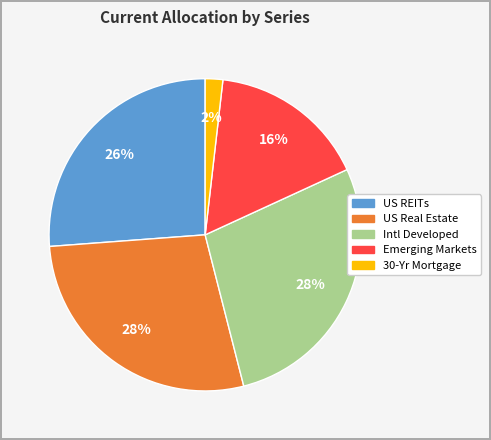

Which slice is the smallest?

30-Yr Mortgage